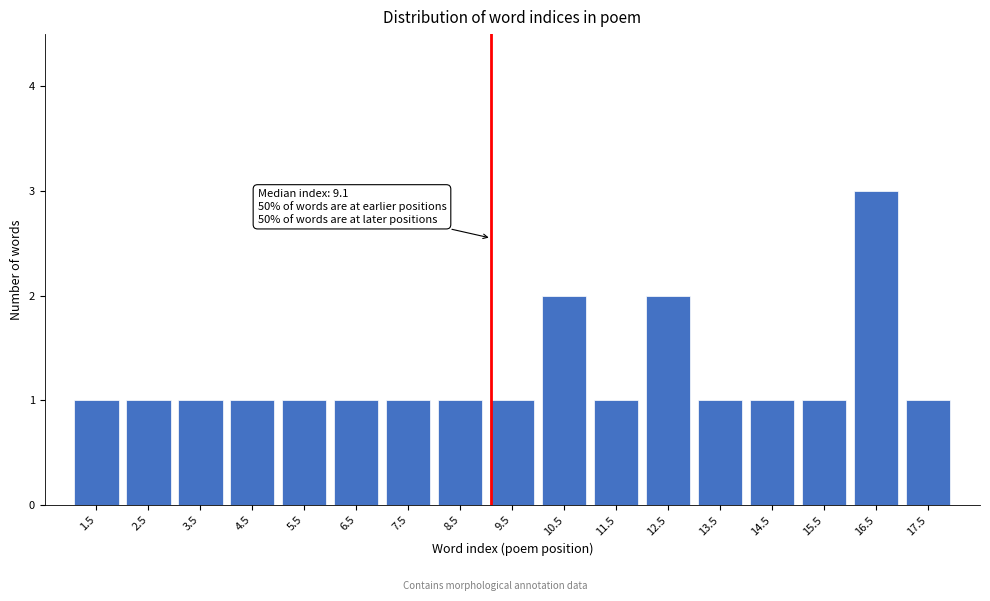

Reading left to right, transcribe all the data shown in this chart.

1	1	1	1	1	1	1	1	1	2	1	2	1	1	1	3	1